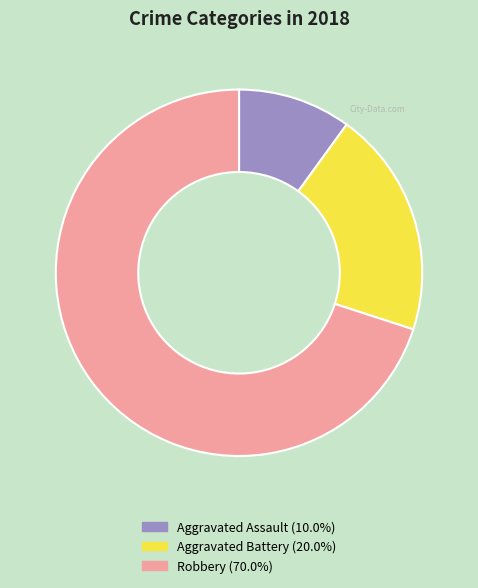

Is the sum of Robbery and Aggravated Battery greater than half?

Yes